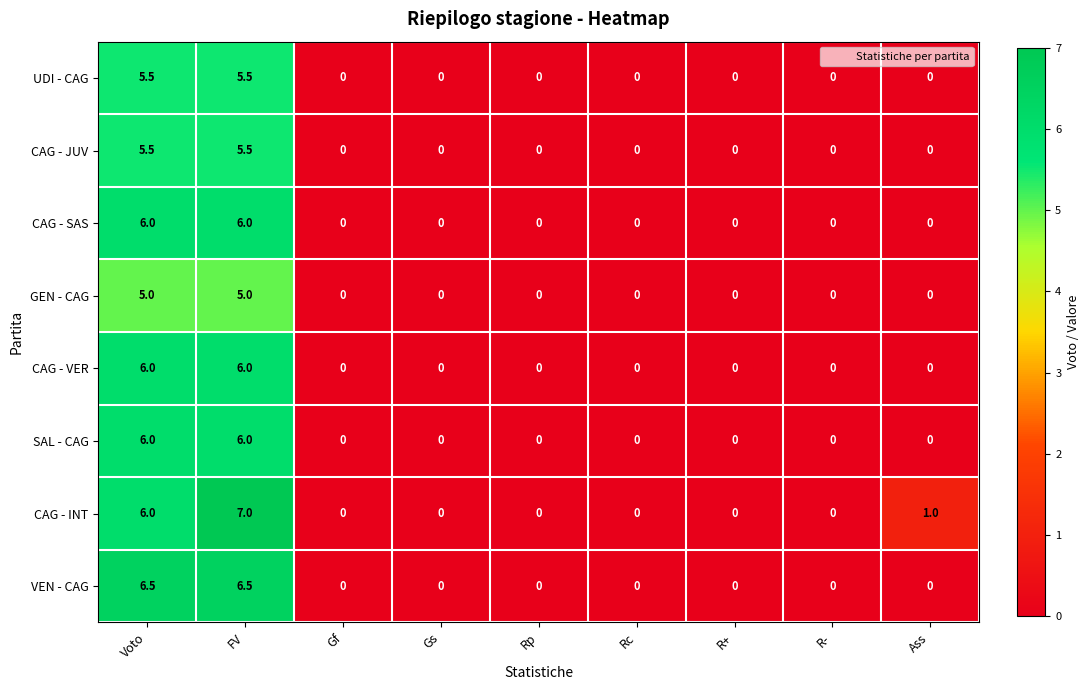

Count the SAL - CAG values in the range 0 to 1.

7